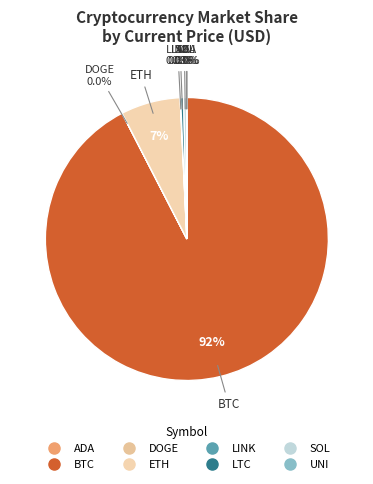

Is it true that BTC is 92% of the pie?

True